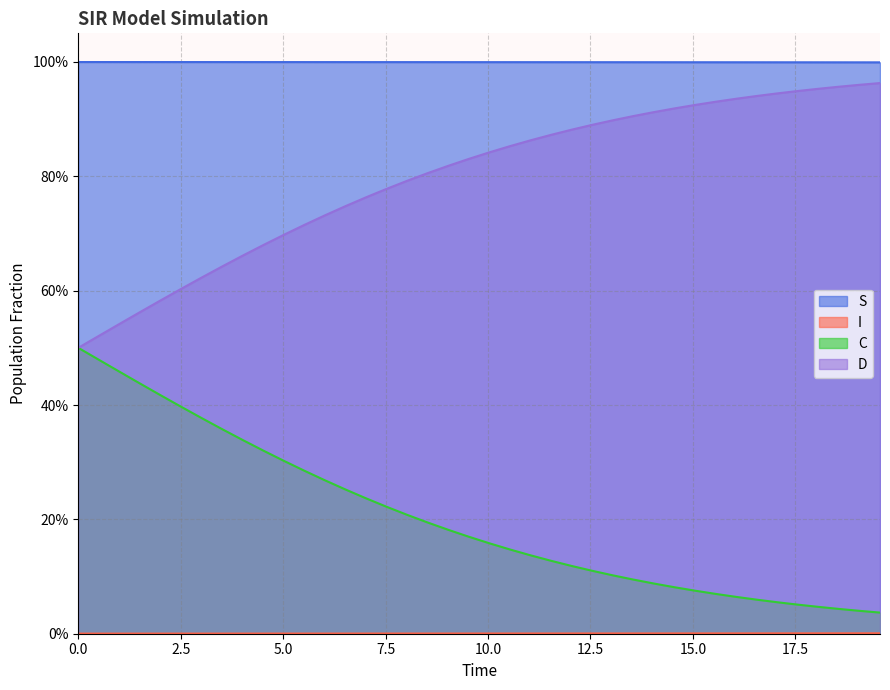

At which category is the sum across all series the highest?

12.5